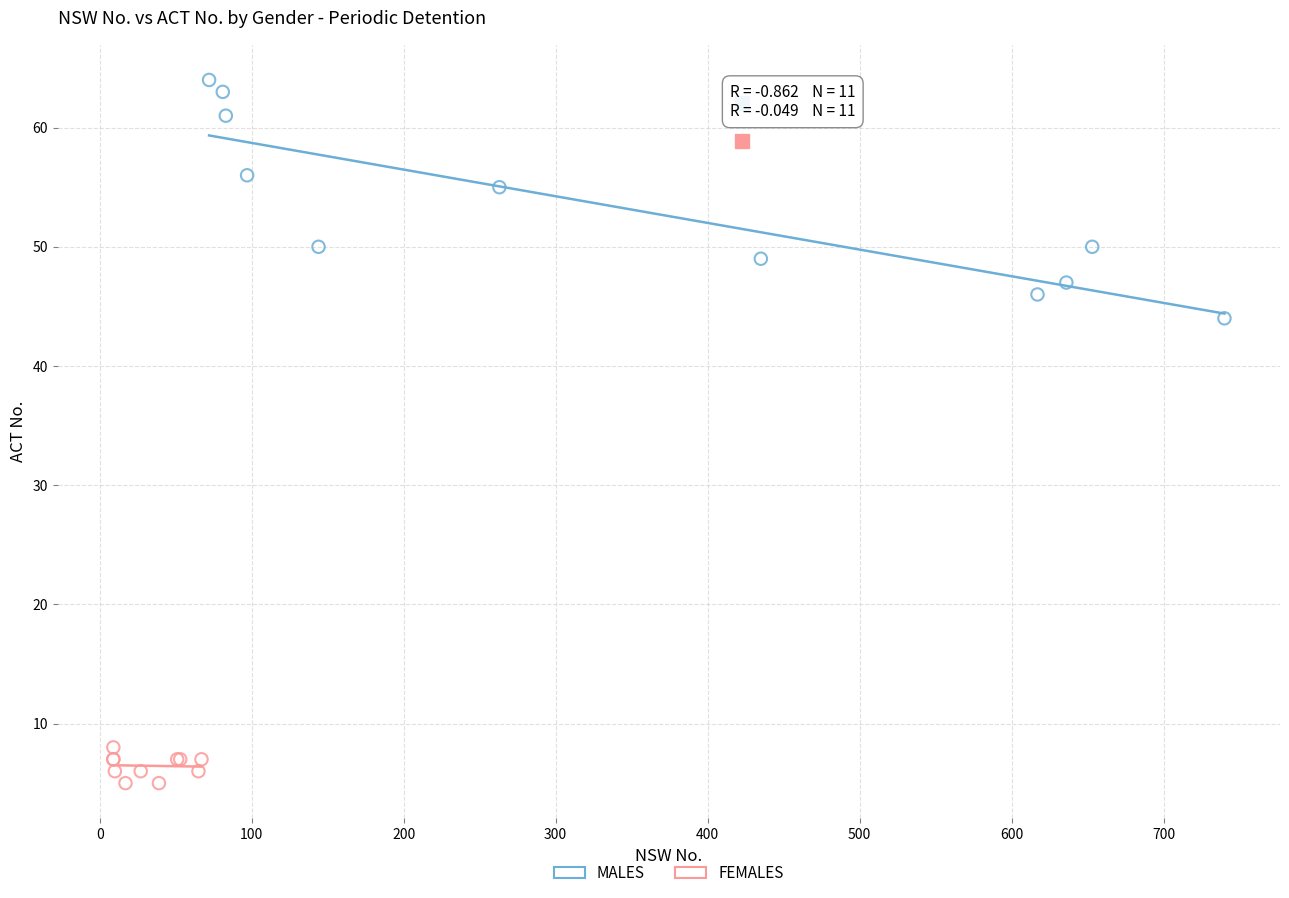

Which series contains the highest Y value?

MALES